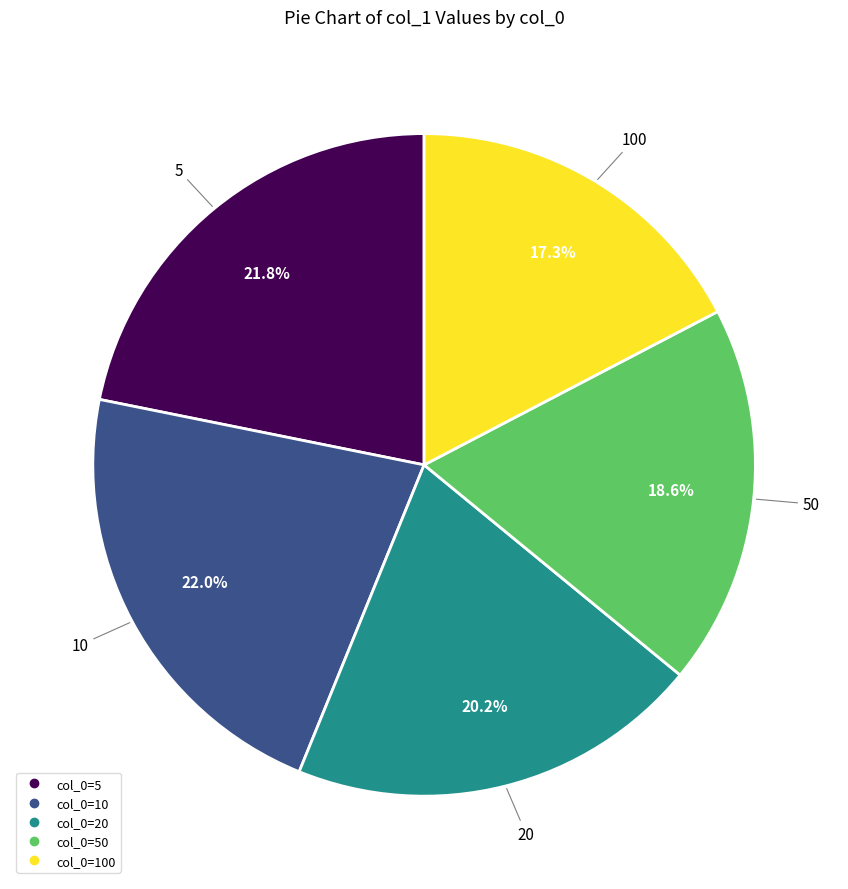

Is there any slice that represents more than half of the pie?

No